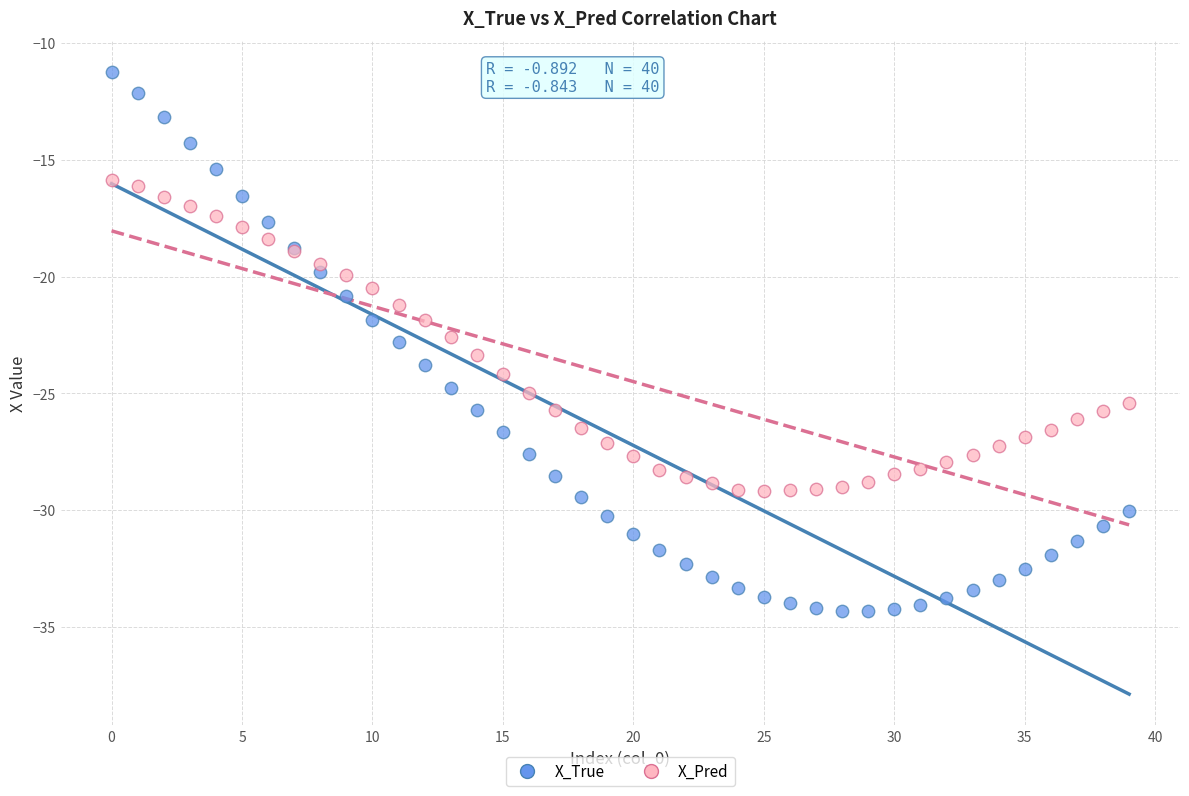

What are all the series names shown in the legend?

X_True, X_Pred